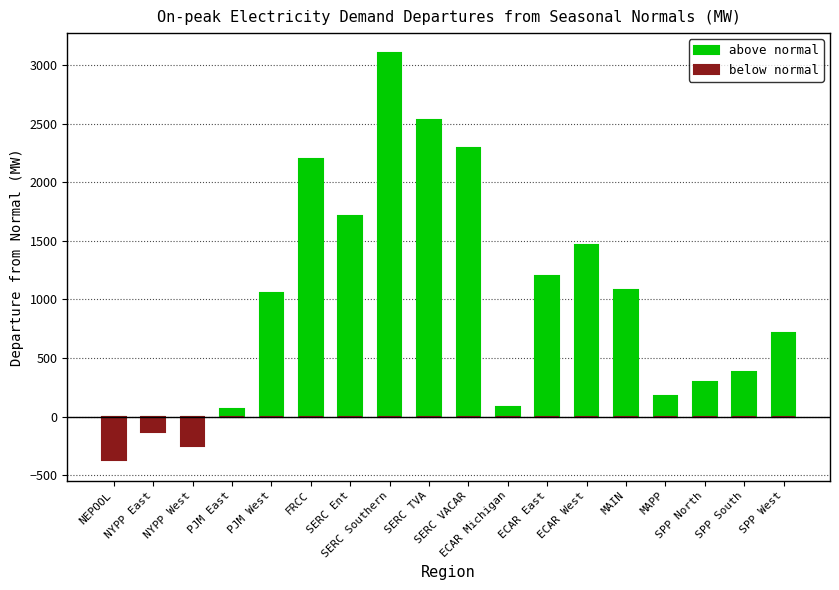

At which label does above normal reach its peak?

SERC Southern